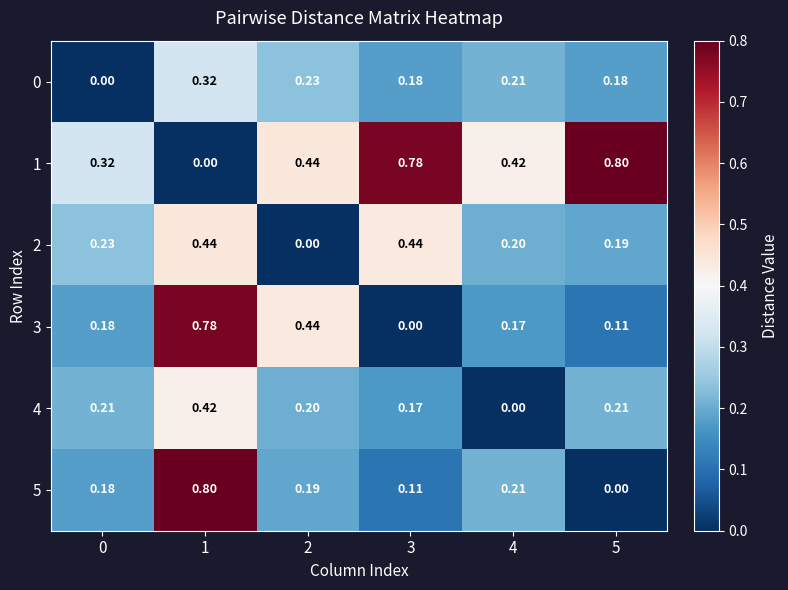

Is the value of 2 at 1 greater than the value of 3 at 0?

Yes